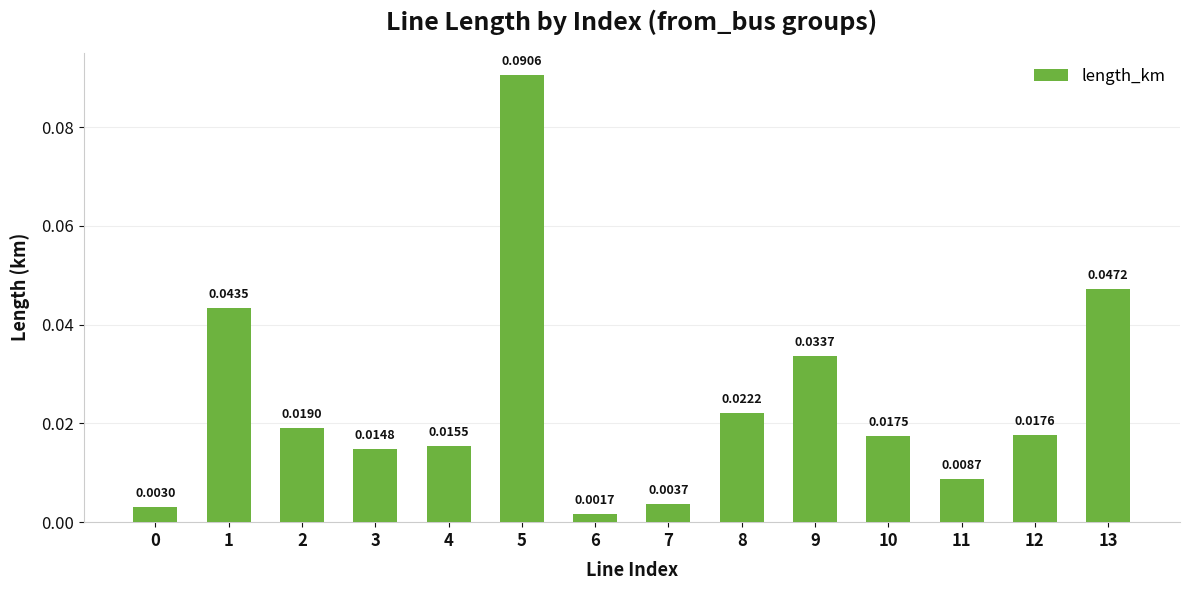

Are the bars horizontal?

No